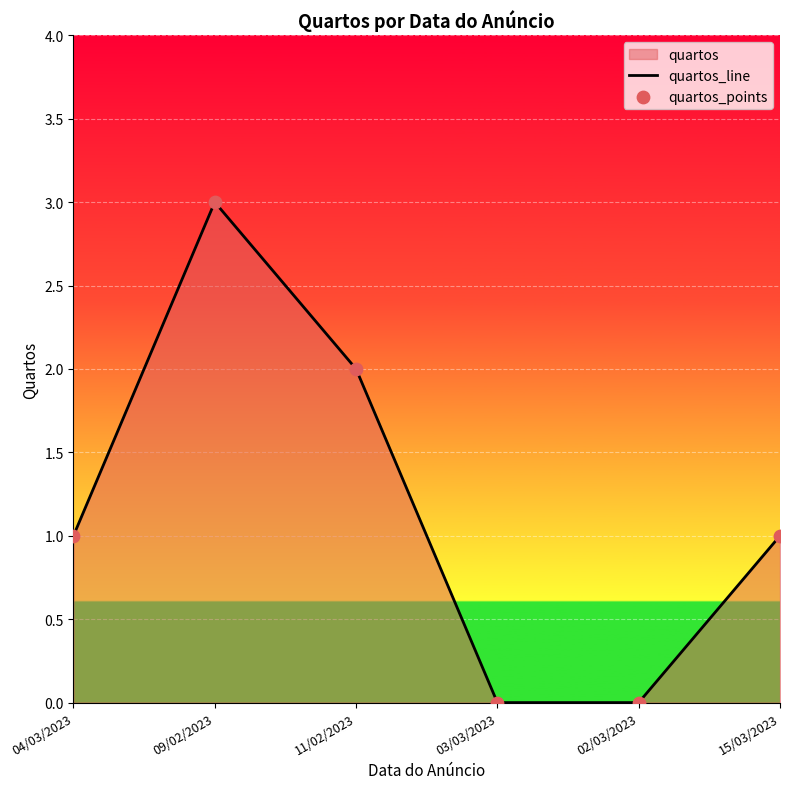

Which series contains the lowest Y value?

quartos_line